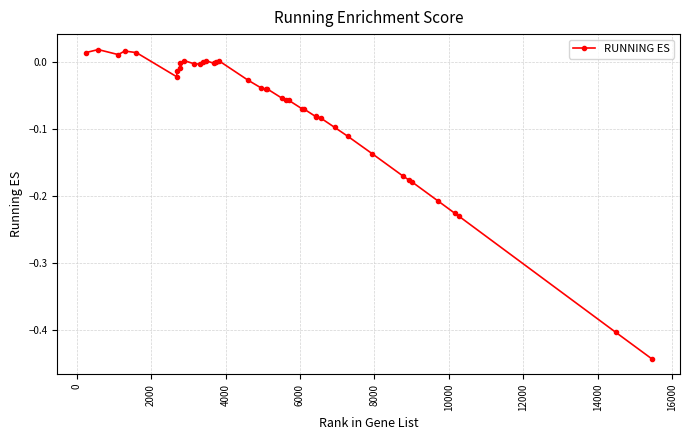

What is the difference between the maximum and second lowest values?

0.4